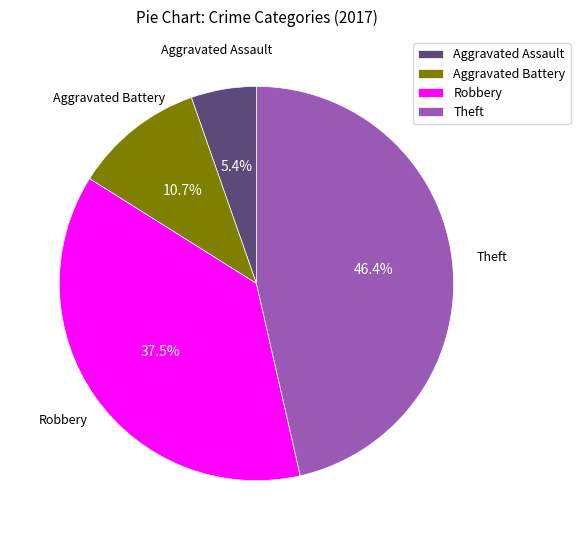

What is the ratio of the value at Theft to the value at Robbery?

1.2